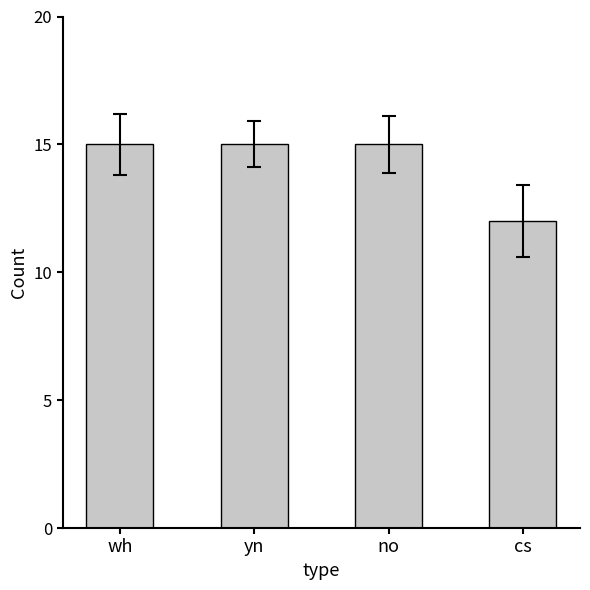

What is the minimum value shown in the chart?

12